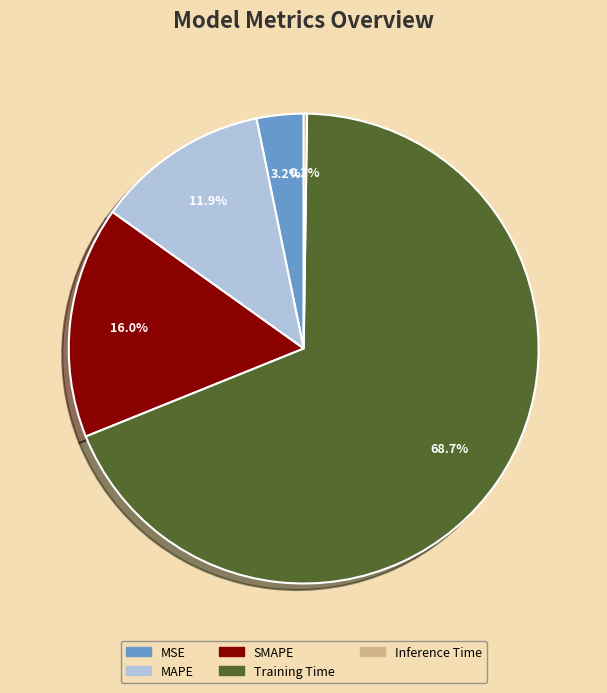

Which category accounts for the majority?

Training Time